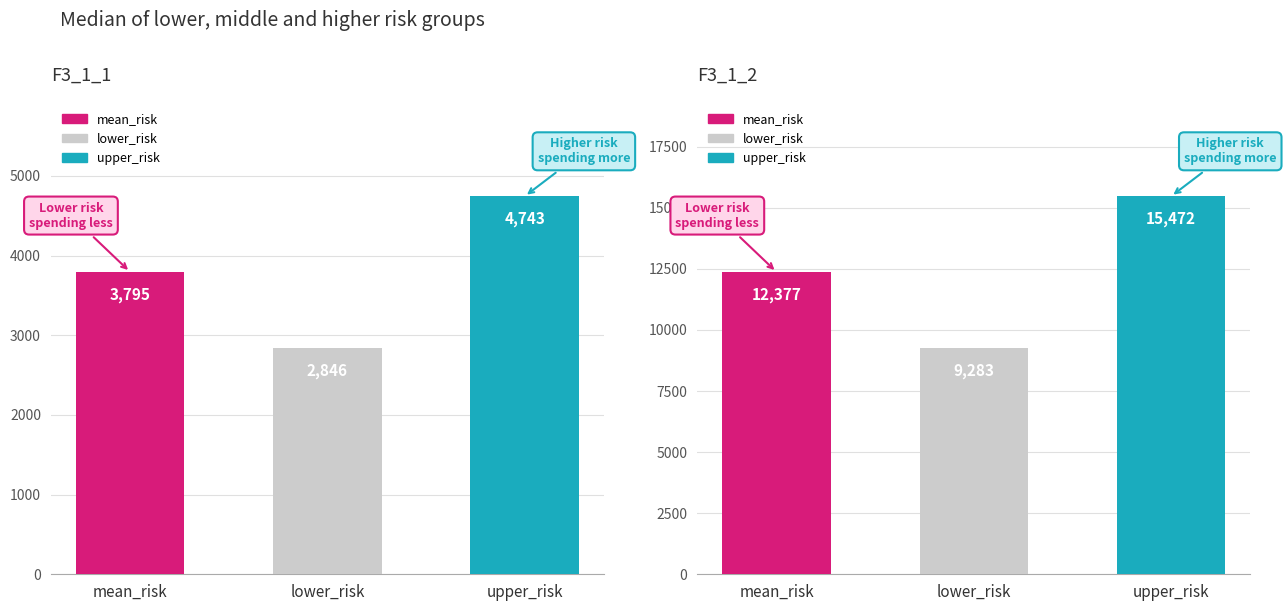

What is the total value across all series at lower_risk?

12129.1